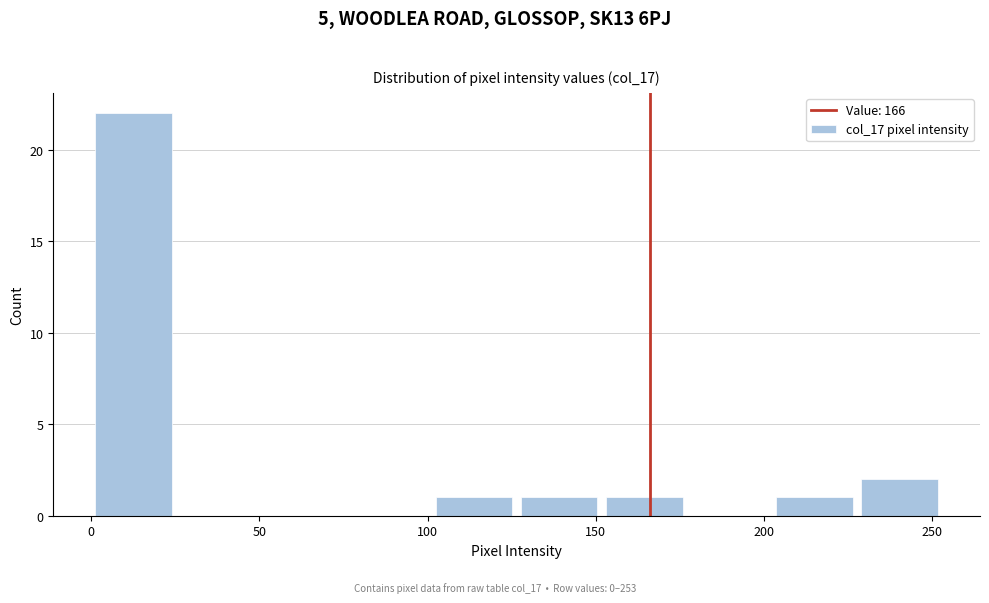

Reading left to right, transcribe this chart: for each bar, give the range it covers on the x-axis and its height. Neither the bar edges nor the heights are printed on the chart, so give them approximately, as read against the axes.

0 to 25: 22
25 to 50: 0
50 to 75: 0
75 to 100: 0
100 to 125: 1
125 to 150: 1
150 to 175: 1
175 to 200: 0
200 to 230: 1
230 to 255: 2